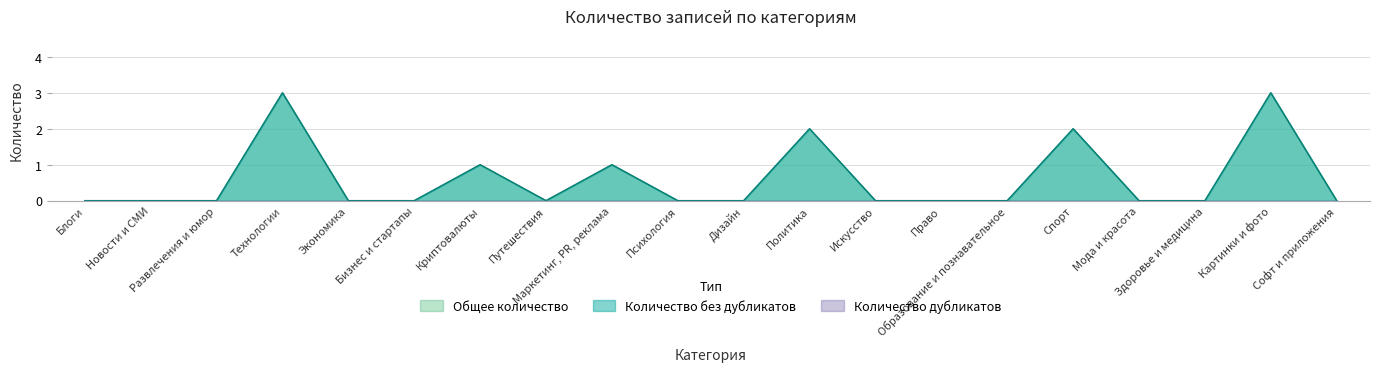

Does the chart have visible grid lines?

Yes